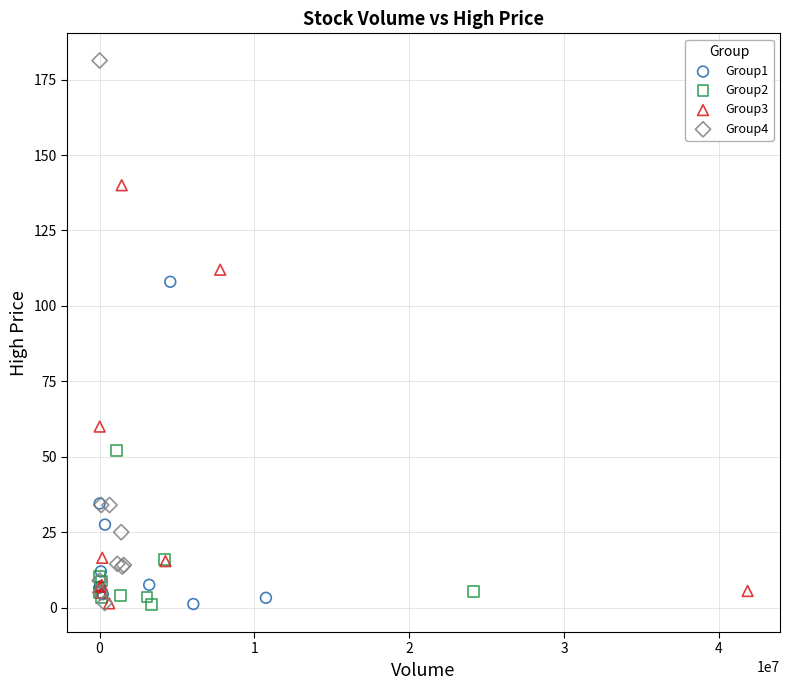

Which series has the largest Y range (max minus min)?

Group4